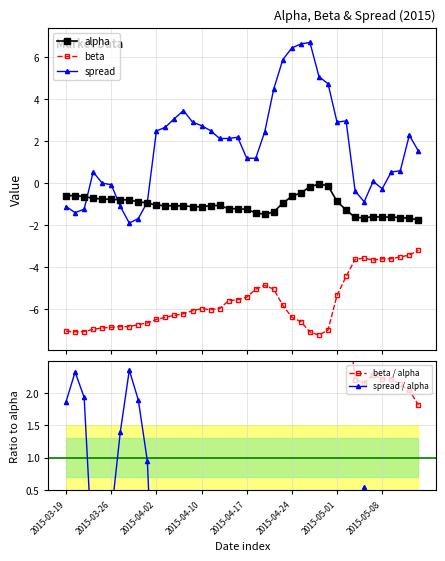

How many times do spread and spread / alpha cross each other?

7